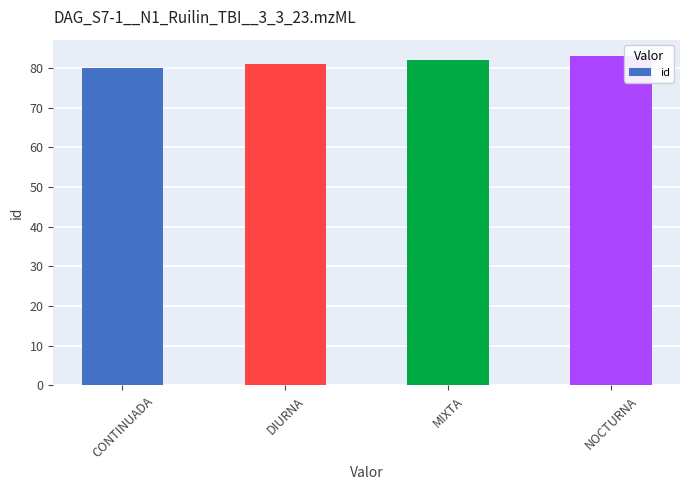

What is the difference between the values at DIURNA and NOCTURNA?

2